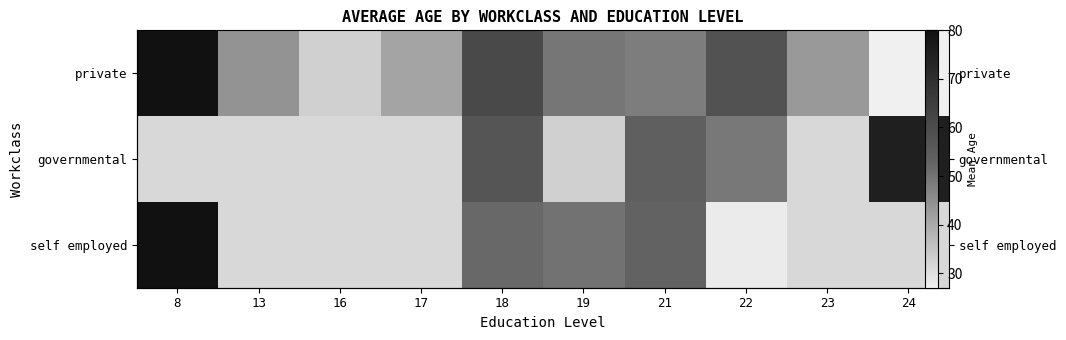

List the series in order of their peak value, highest first.

private, governmental, self employed